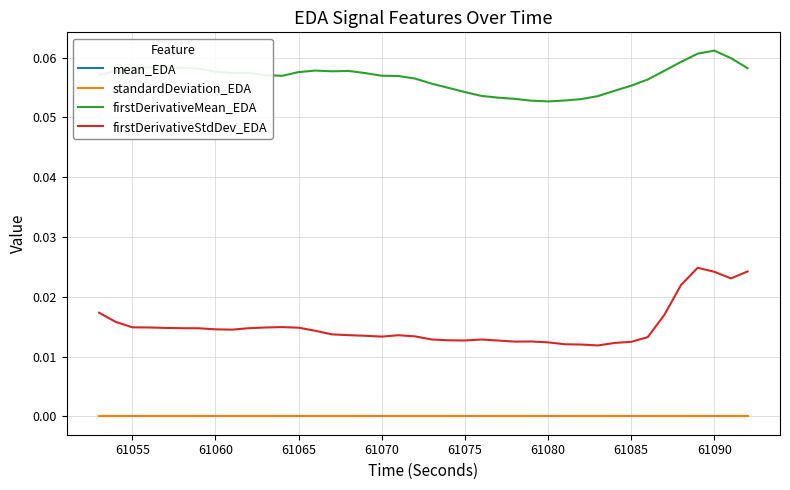

How many lines are shown in the chart?

4